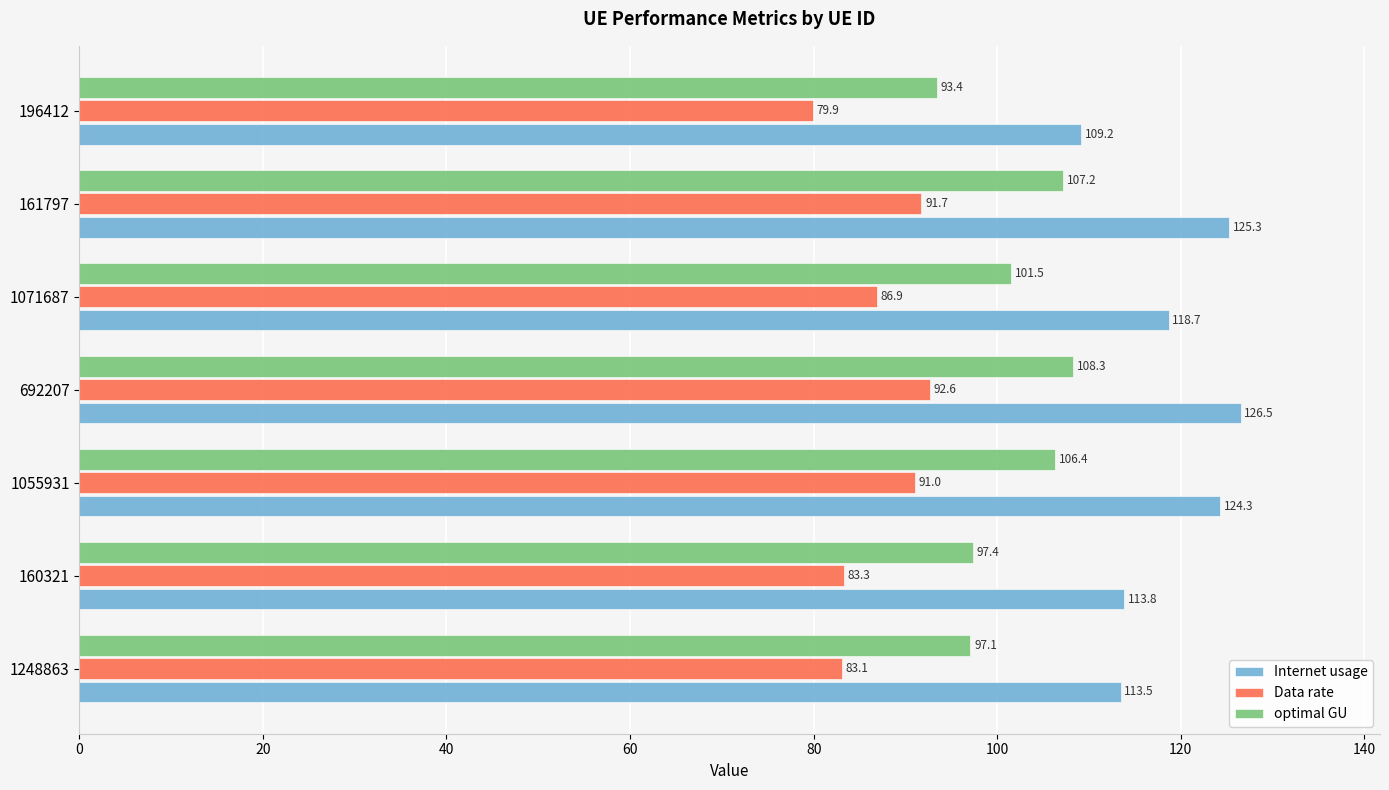

Which series has the largest range (max minus min)?

Internet usage